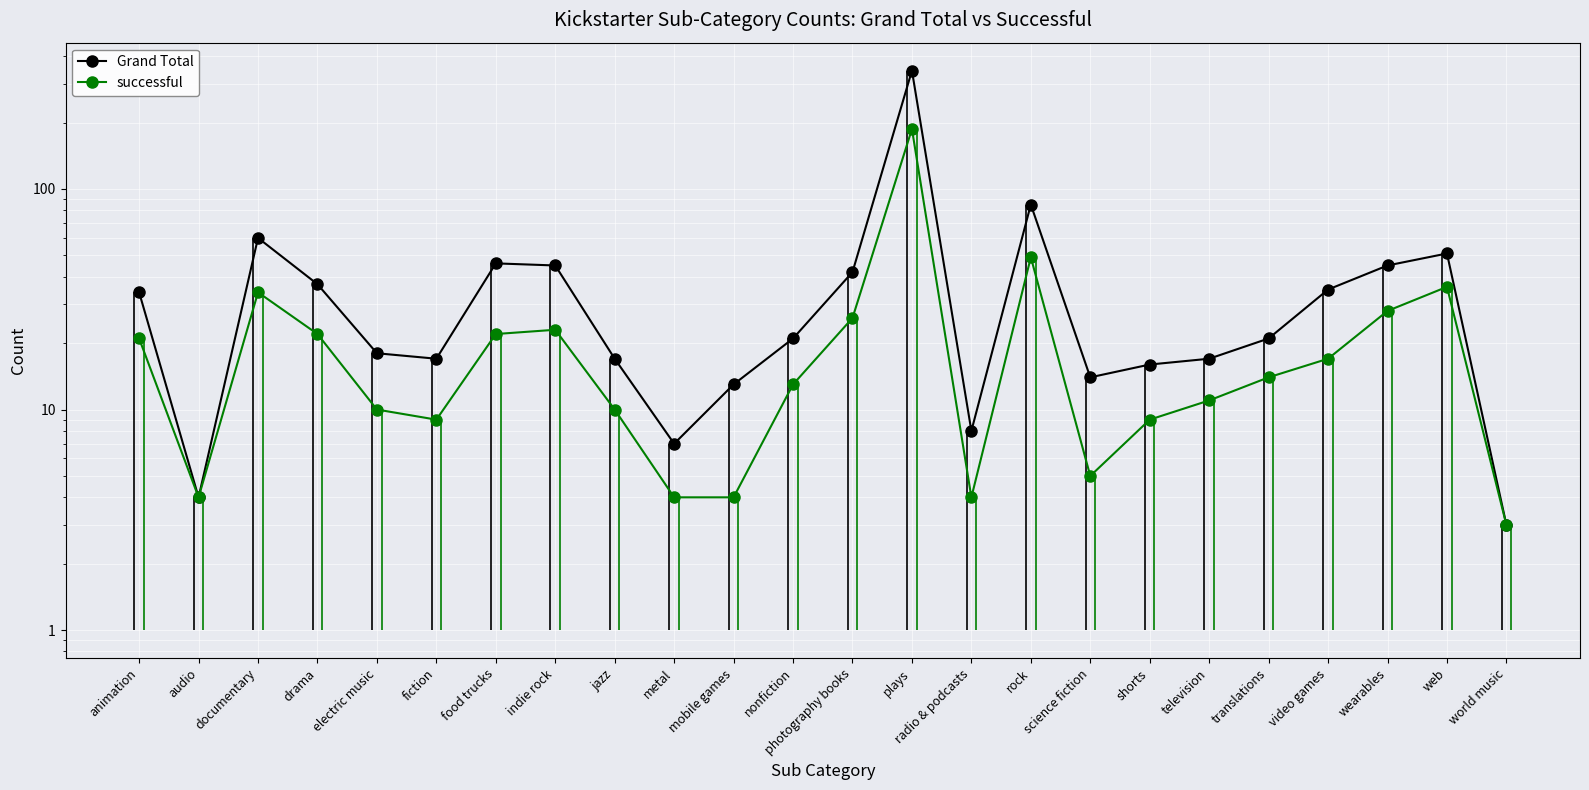

At which category does Grand Total reach its first local valley?

audio